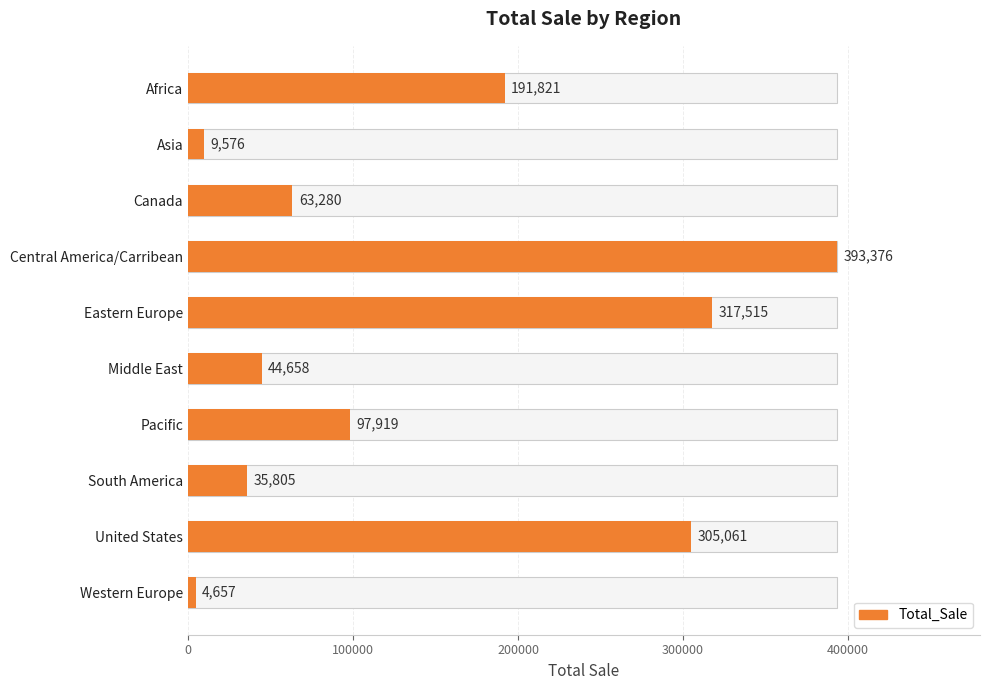

Approximately how many times larger is the value at Asia compared to Middle East?

0.2